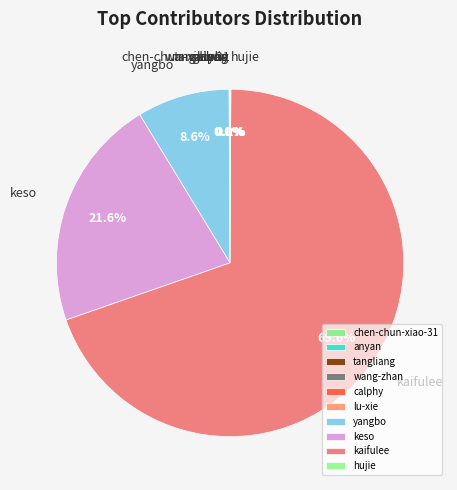

To the nearest percent, what is the average slice percentage?

10%